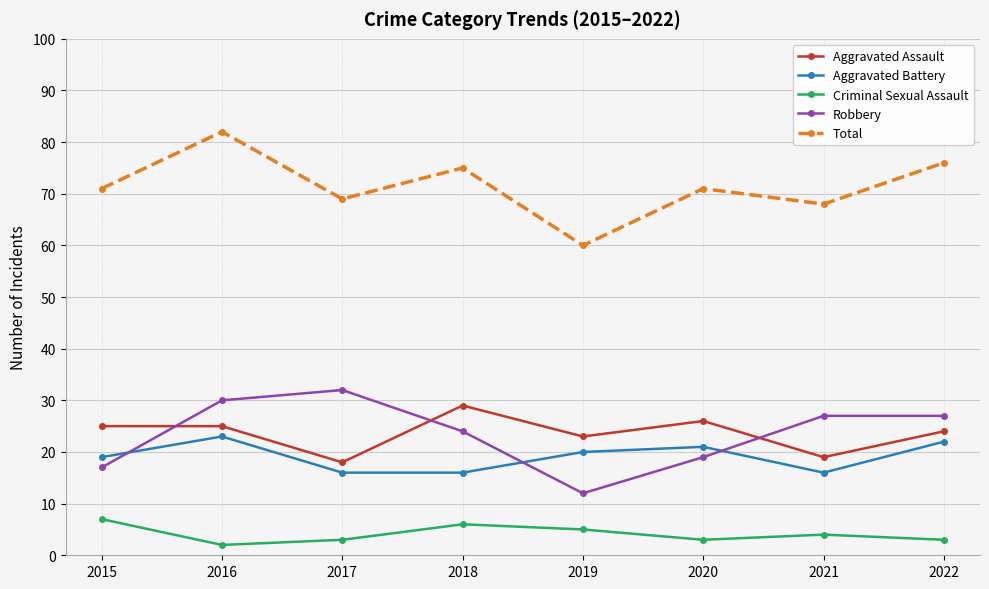

What is the spread (max minus min) of values at 2017?

66